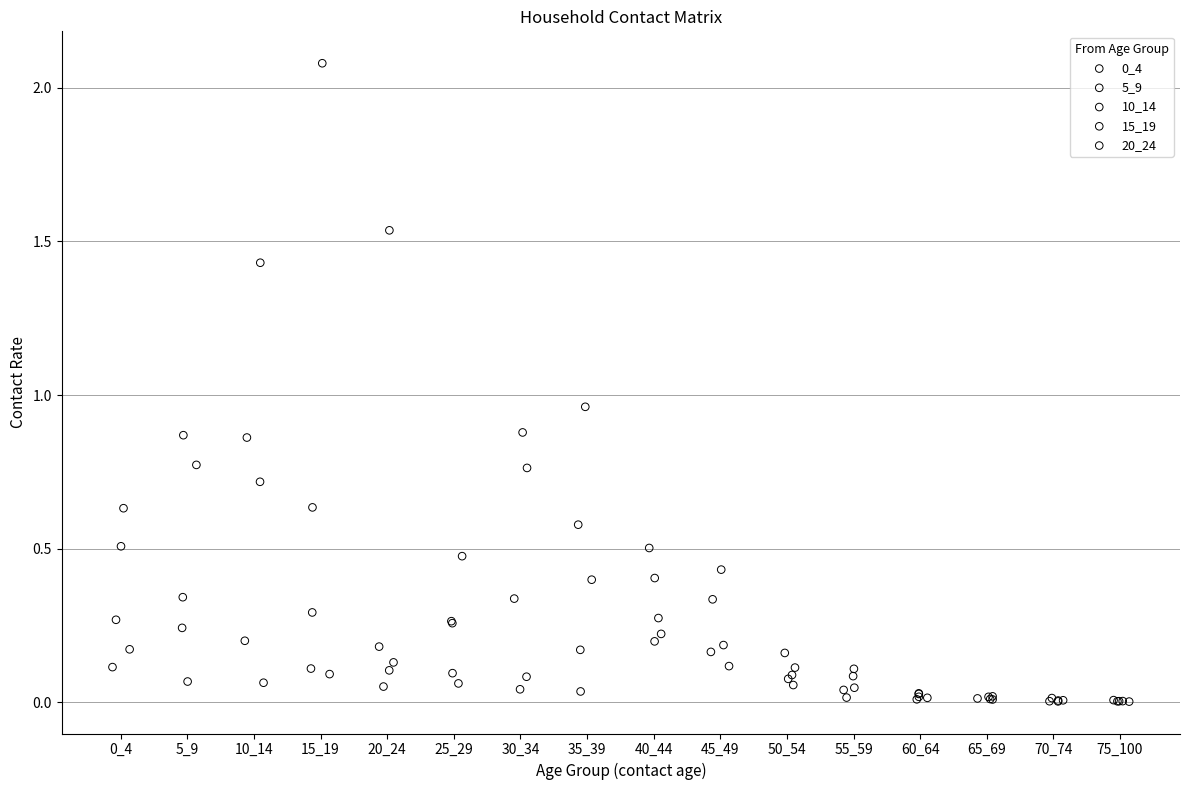

Which series contains the highest Y value?

15_19